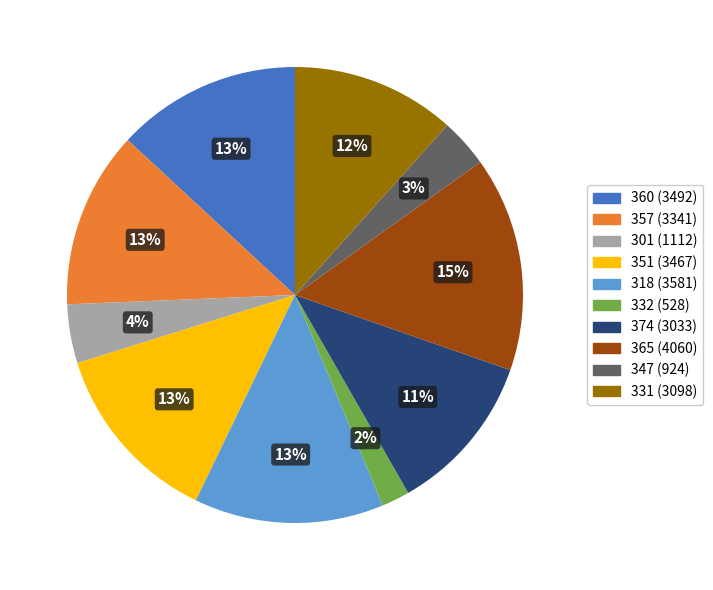

To the nearest percent, what portion does 351 represent?

13%